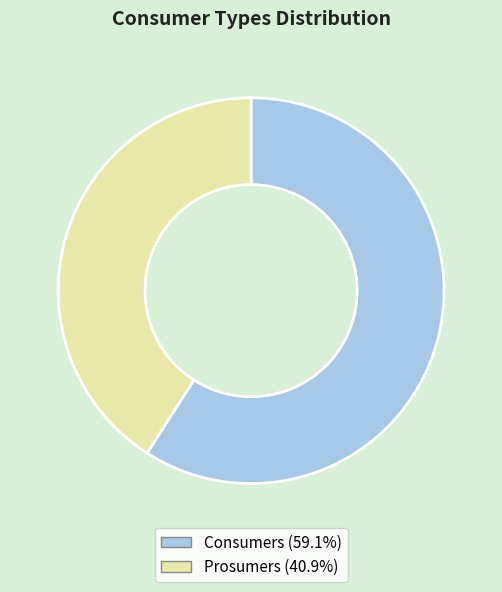

Between Consumers and Prosumers, which is larger?

Consumers